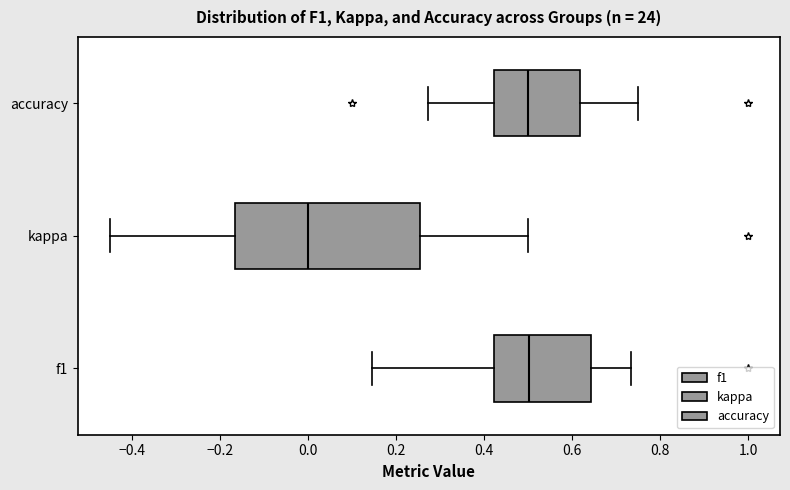

Reading bottom to top, transcribe this box plot: for each box, give where its median line is, the range the box spans, and where its two whiskers end, as read against the x-axis. The values are not printed on the chart, so give them approximately, as read against the axis.

f1: median 0.50, box 0.42 to 0.64, whiskers 0.14 to 0.74
kappa: median 0.00, box -0.16 to 0.26, whiskers -0.46 to 0.50
accuracy: median 0.50, box 0.42 to 0.62, whiskers 0.28 to 0.76